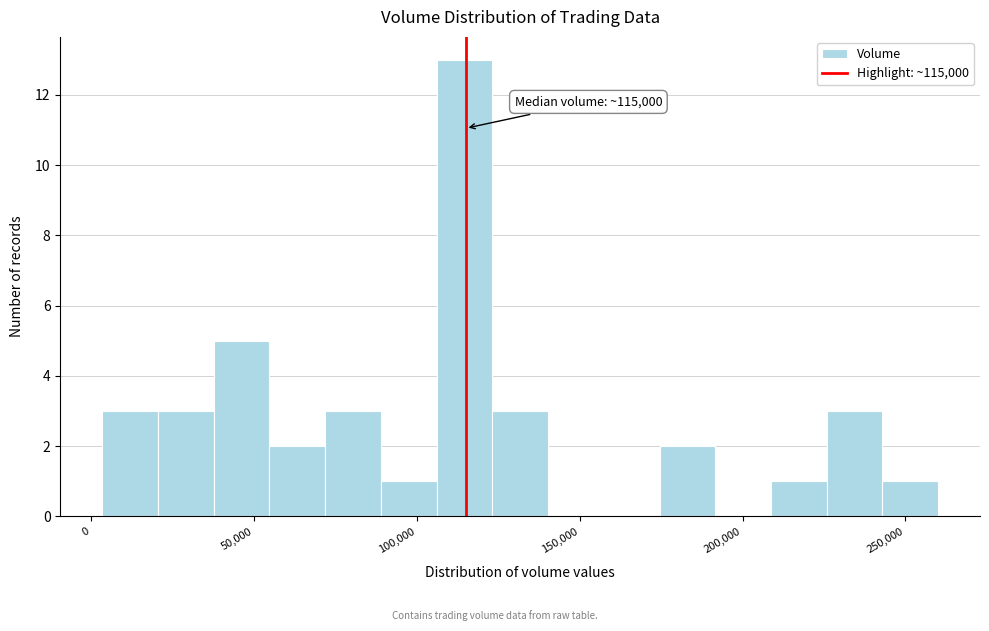

Read against the x-axis, roughly where is the centre of the tallest bar?

115000